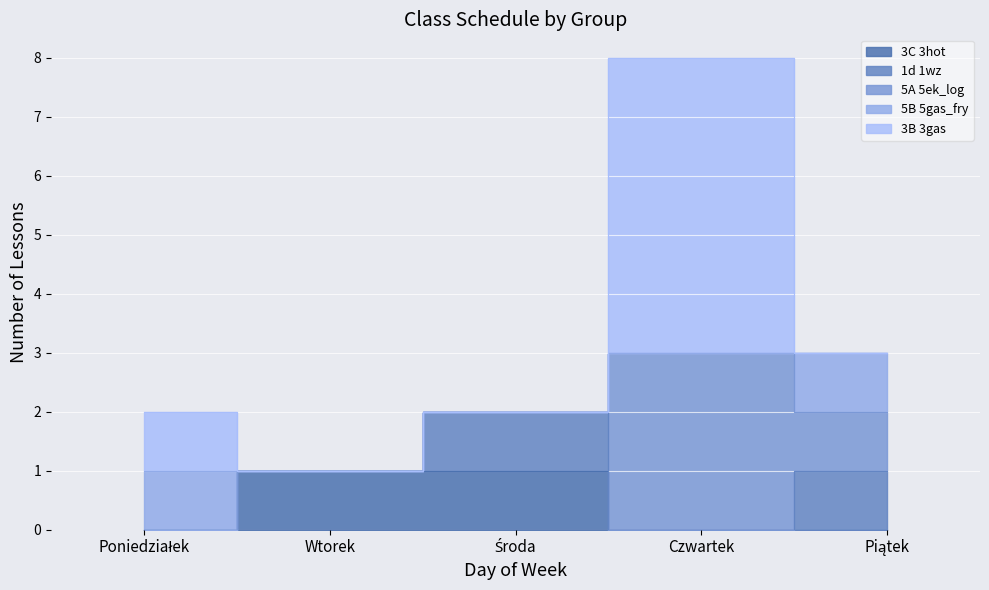

What is the label of the 3rd point from the right?

Środa